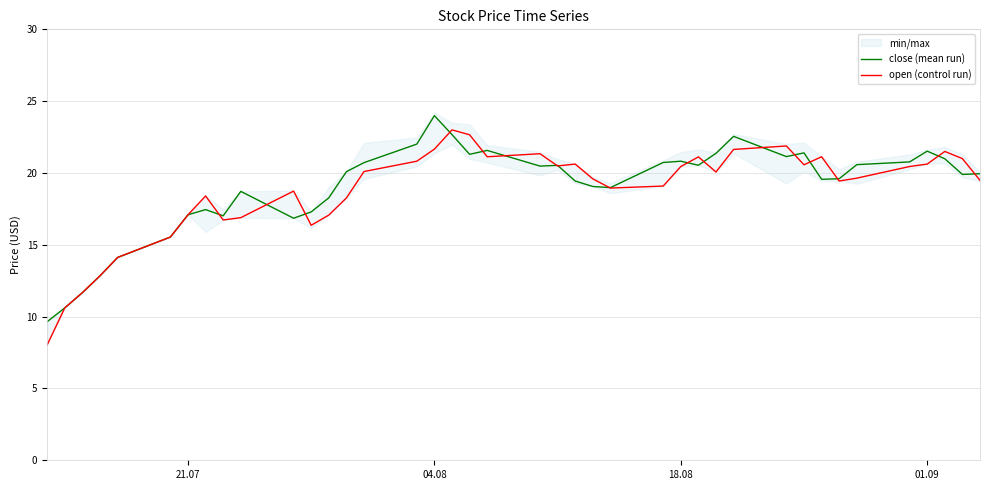

At which label does close (mean run) reach its peak?

04.08